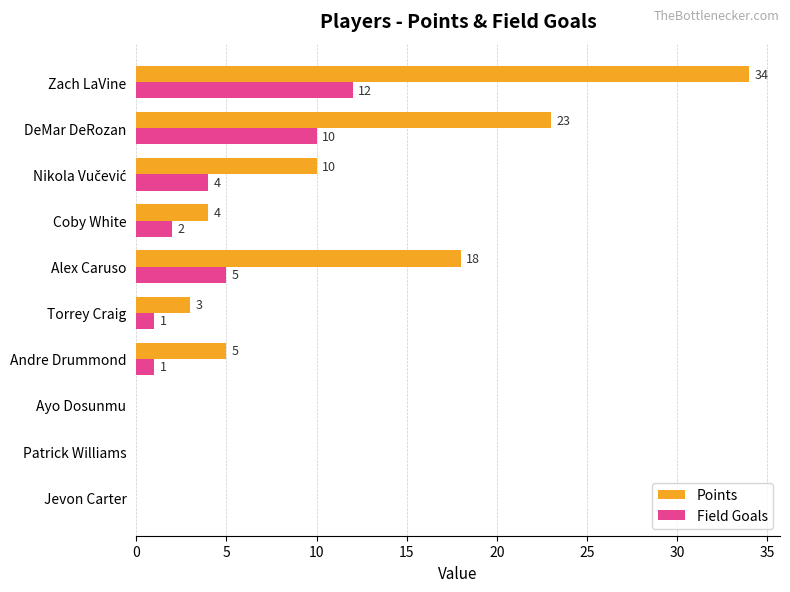

The Points series shows 10 at Zach LaVine. True or false?

False